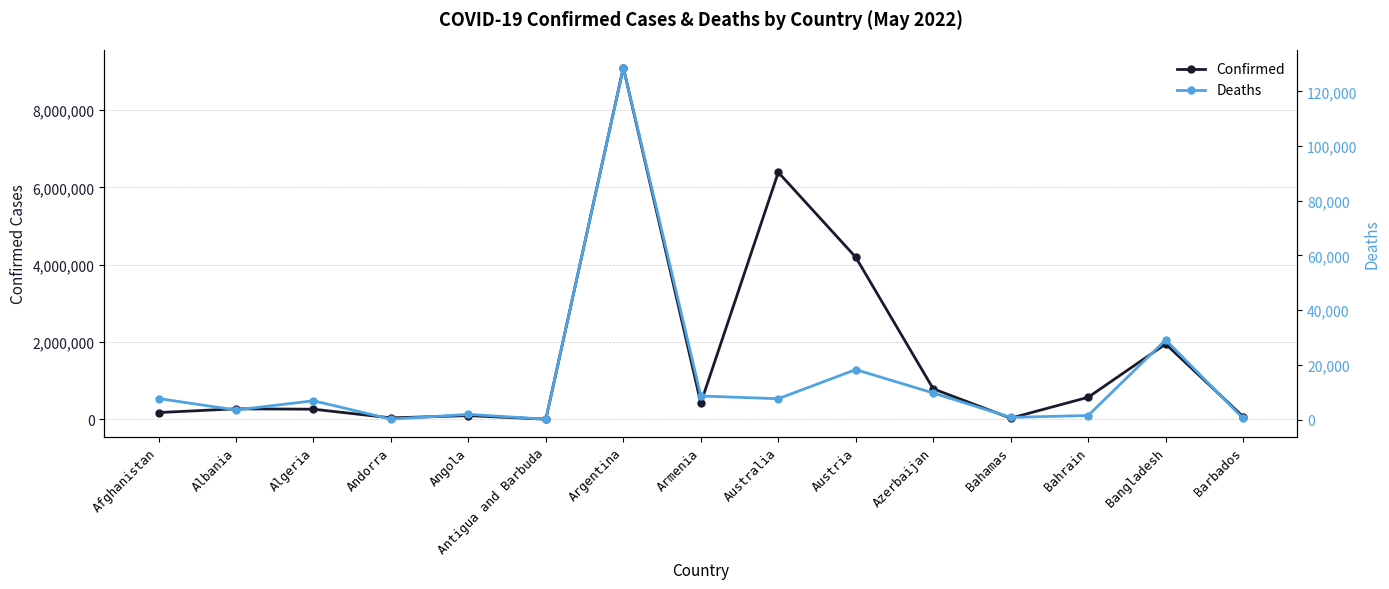

Which category has the lowest value in the Confirmed series?

Antigua and Barbuda